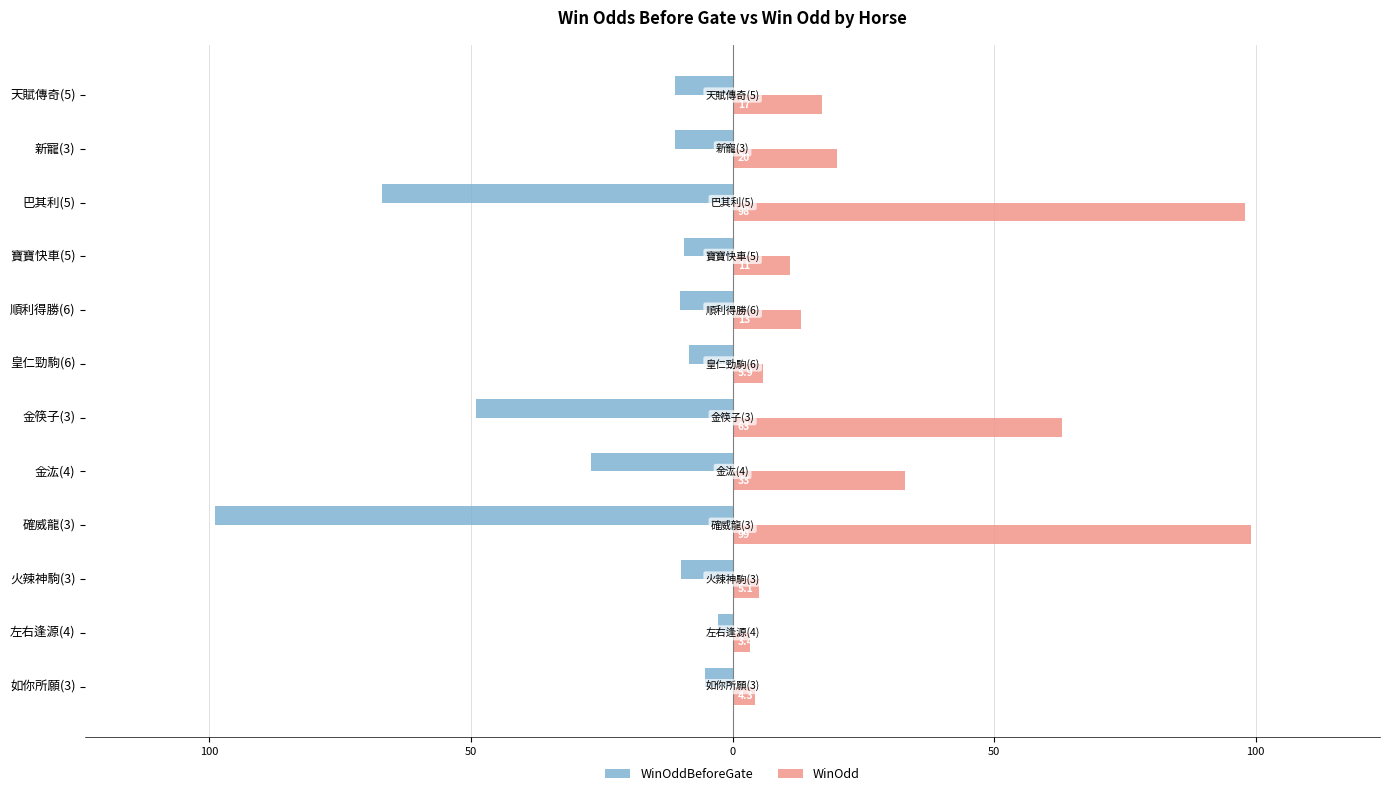

What are all the series names shown in the legend?

WinOddBeforeGate, WinOdd